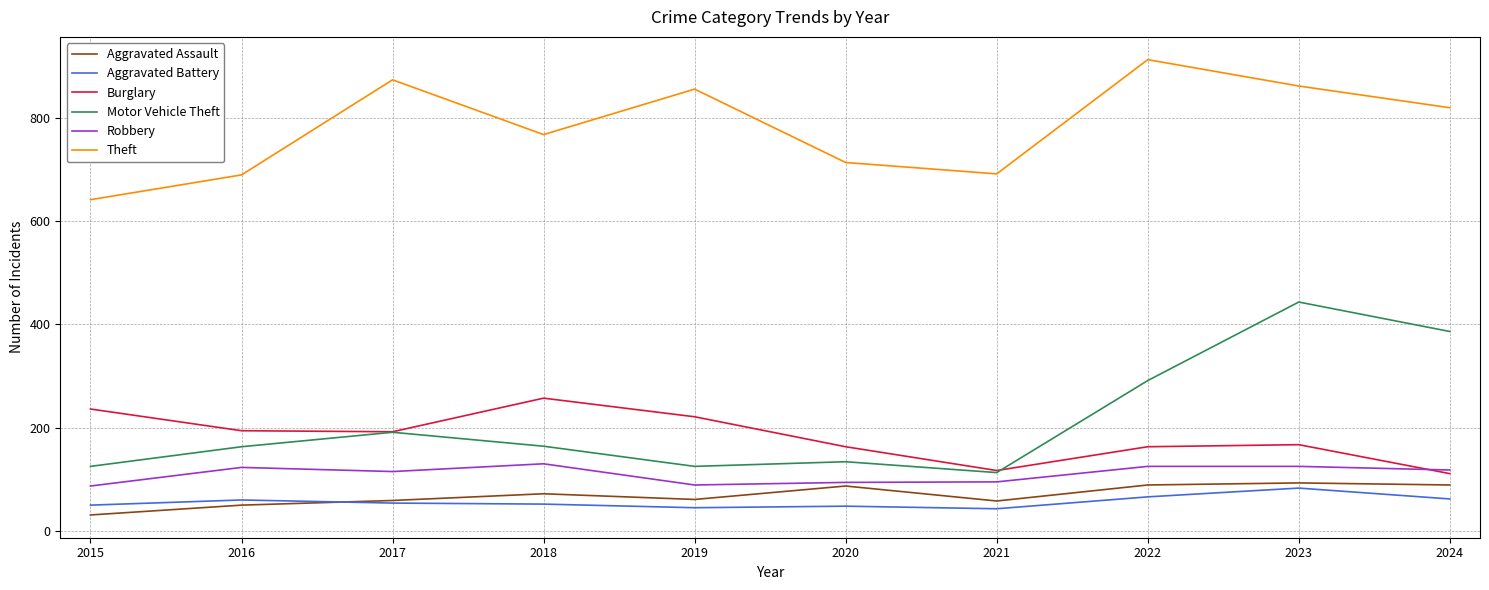

Is it true that Burglary equals 163 at 2022?

True